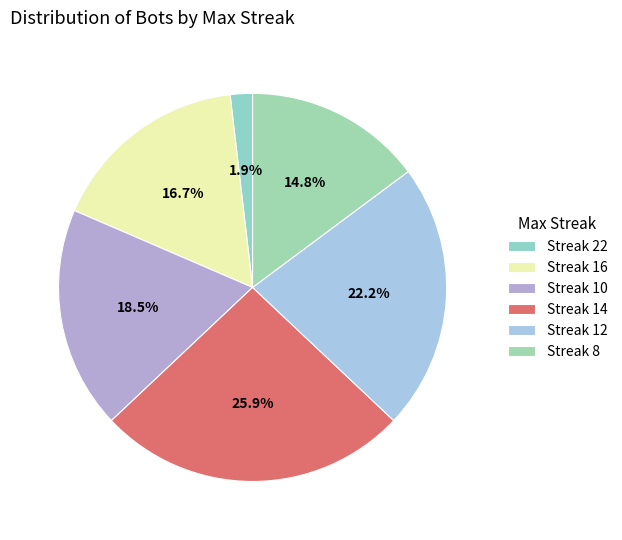

To the nearest percent, what is the difference between the largest and smallest slice percentages?

24%